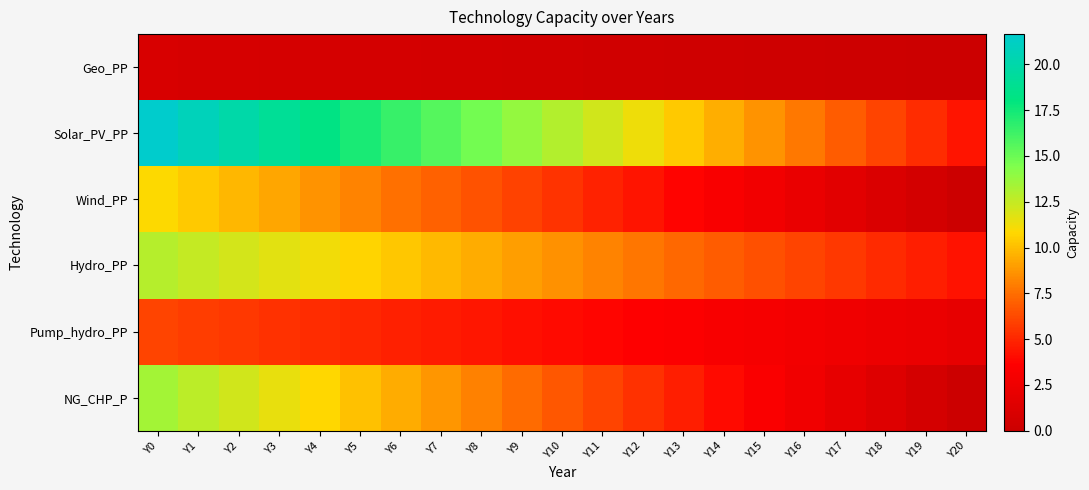

Count the number of categories in the chart.

21